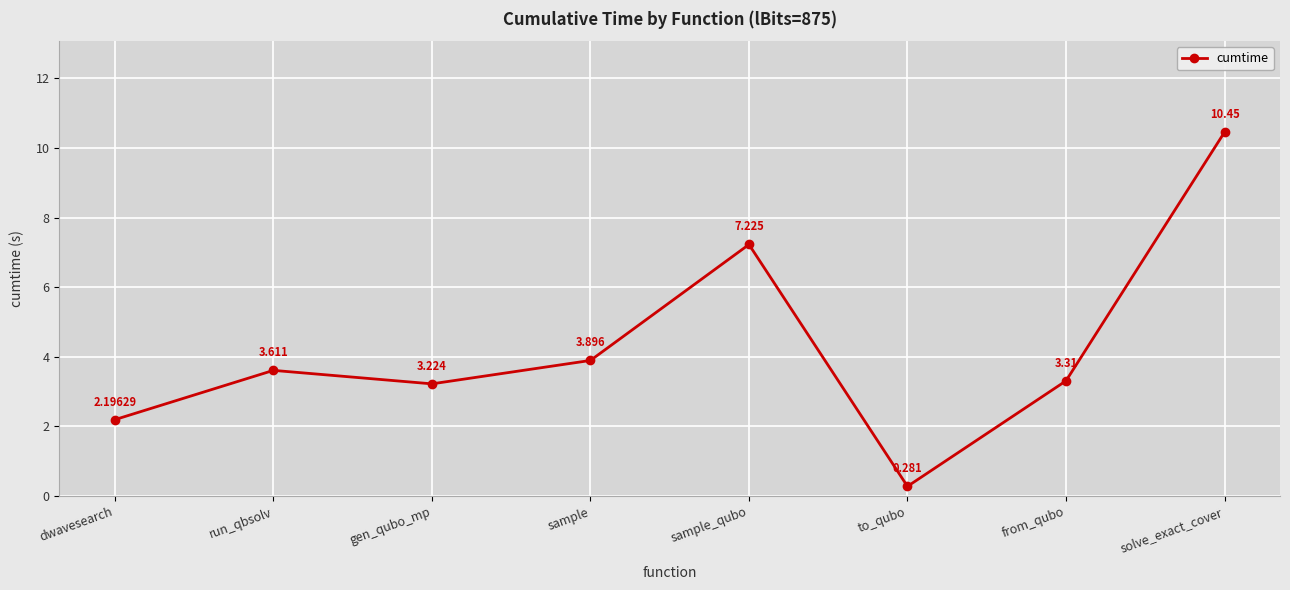

At which category does the data reach its first local valley?

gen_qubo_mp